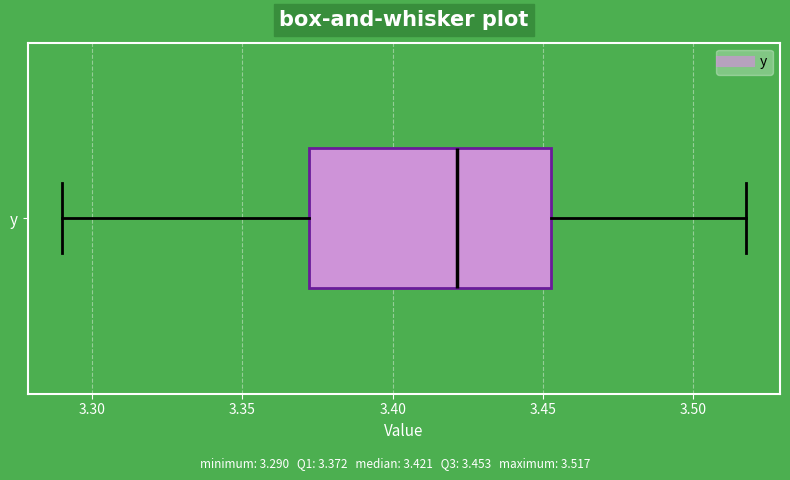

Where is the right edge of the box for y on the x-axis? The values are not printed on the chart, so give them approximately, as read against the axis.

3.455